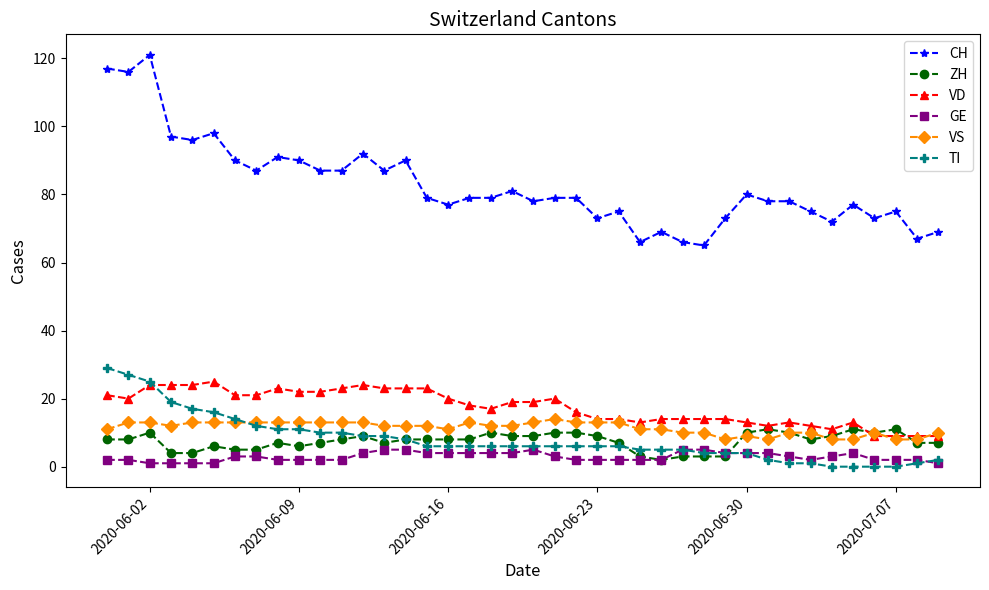

Reading right to left, transcribe all the data shown in this chart.

CH: 69	67	75	73	77	72	75	78	78	80	73	65	66	69	66	75	73	79	79	78	81	79	79	77	79	90	87	92	87	87	90	91	87	90	98	96	97	121	116	117
ZH: 7	7	11	10	11	9	8	10	11	10	3	3	3	2	3	7	9	10	10	9	9	10	8	8	8	8	7	9	8	7	6	7	5	5	6	4	4	10	8	8
VD: 9	9	9	9	13	11	12	13	12	13	14	14	14	14	13	14	14	16	20	19	19	17	18	20	23	23	23	24	23	22	22	23	21	21	25	24	24	24	20	21
GE: 1	2	2	2	4	3	2	3	4	4	4	5	5	2	2	2	2	2	3	5	4	4	4	4	4	5	5	4	2	2	2	2	3	3	1	1	1	1	2	2
VS: 10	8	8	10	8	8	10	10	8	9	8	10	10	11	11	13	13	13	14	13	12	12	13	11	12	12	12	13	13	13	13	13	13	13	13	13	12	13	13	11
TI: 2	1	0	0	0	0	1	1	2	4	4	4	5	5	5	6	6	6	6	6	6	6	6	6	6	8	9	9	10	10	11	11	12	14	16	17	19	25	27	29